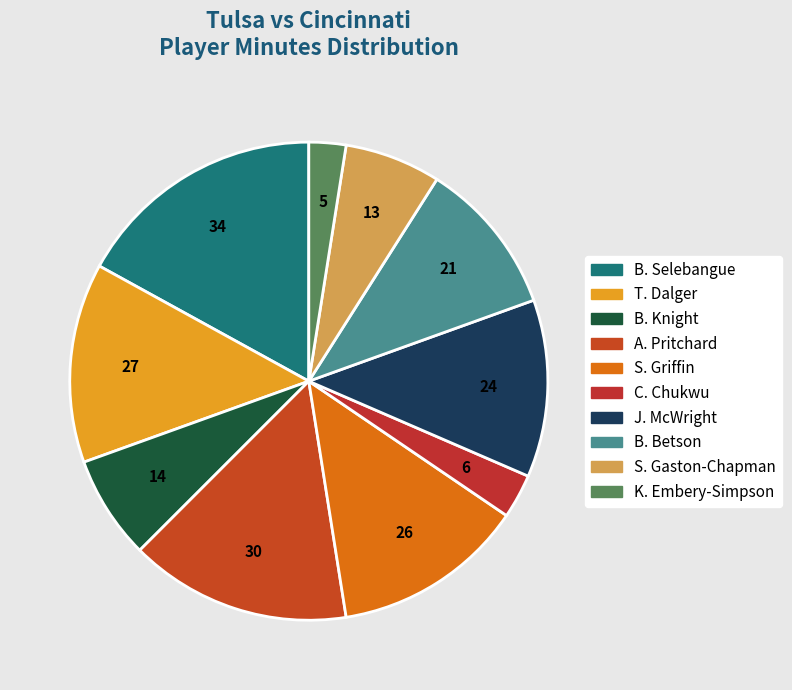

Is the sum of B. Betson and A. Pritchard greater than half?

No